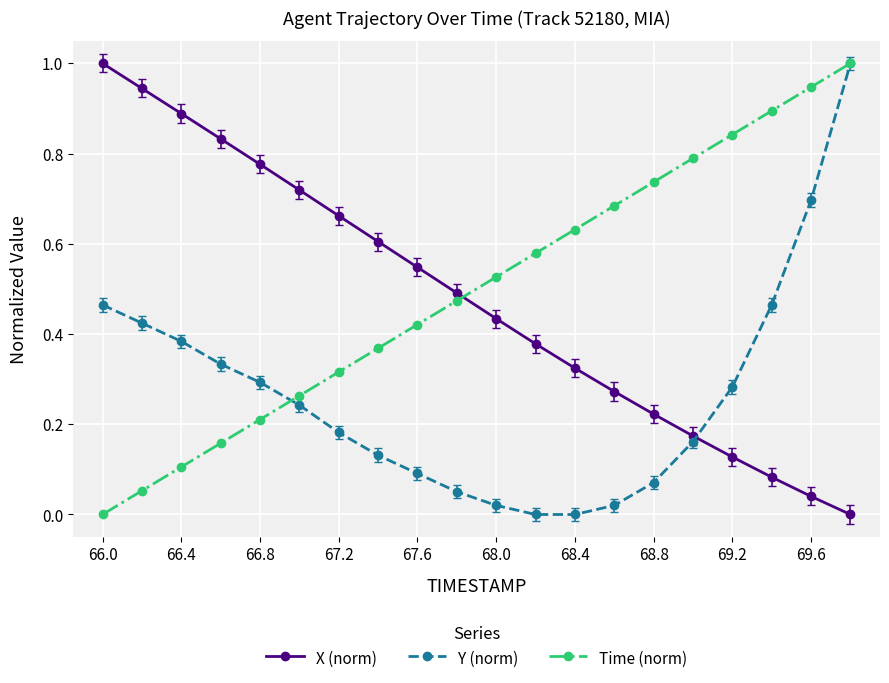

True or false: X (norm) has more than 2 interior local peaks.

False